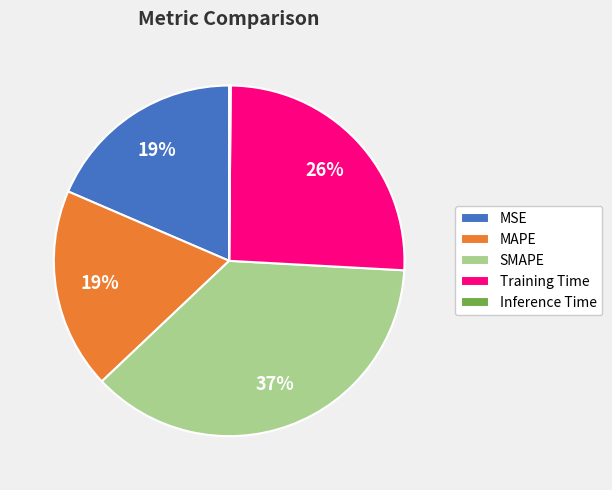

To the nearest percent, what is the difference between the largest and smallest slice percentages?

37%